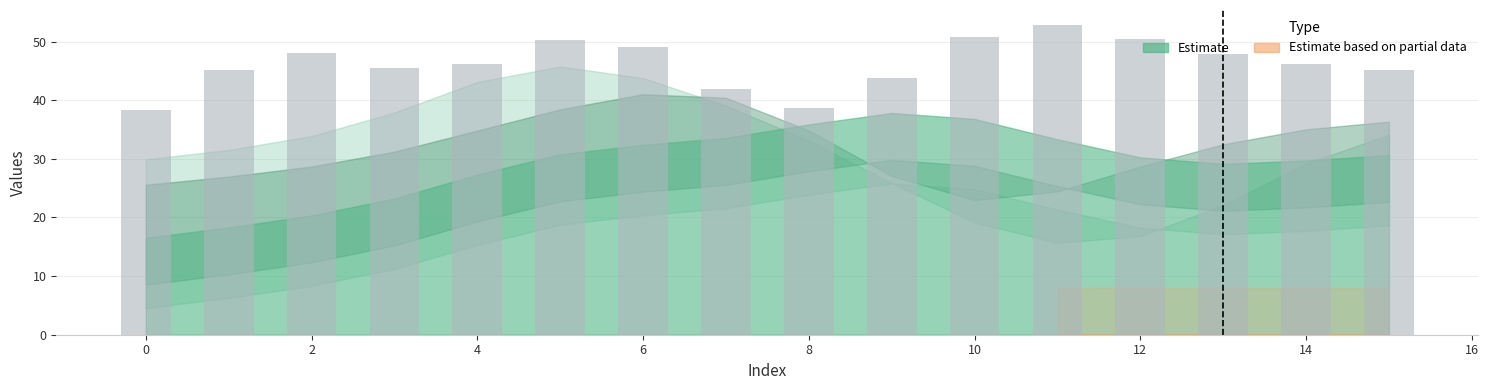

What is the value of the 4th bar from the left?

45.5